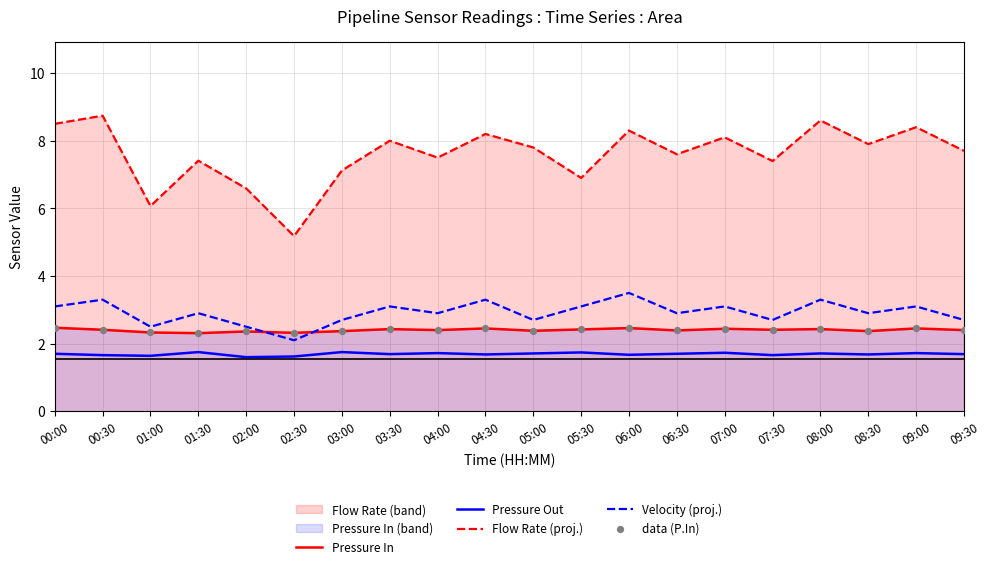

At which category is the sum across all series the highest?

00:30